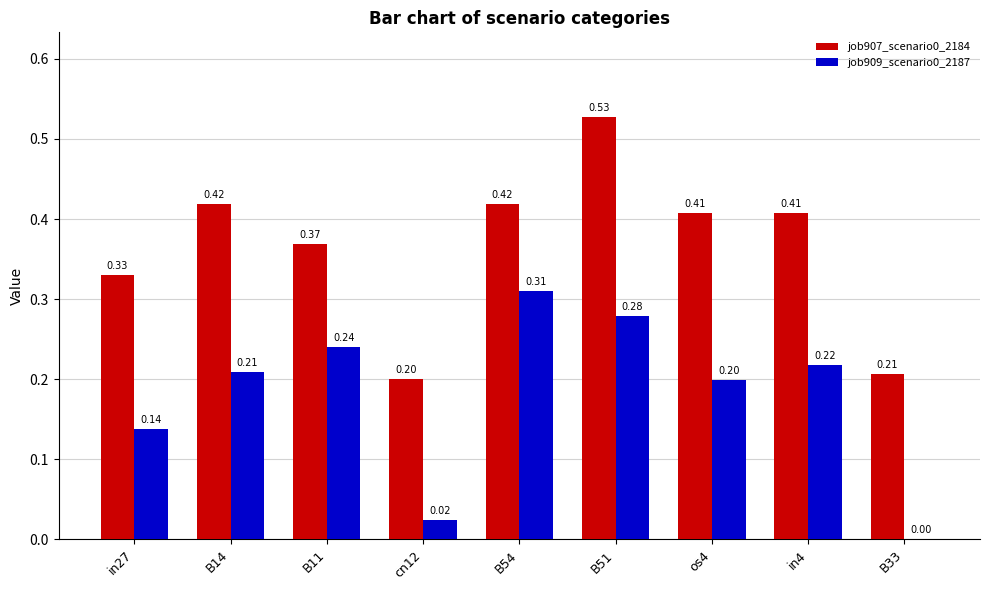

What is the sum of all job909_scenario0_2187 values?

1.6